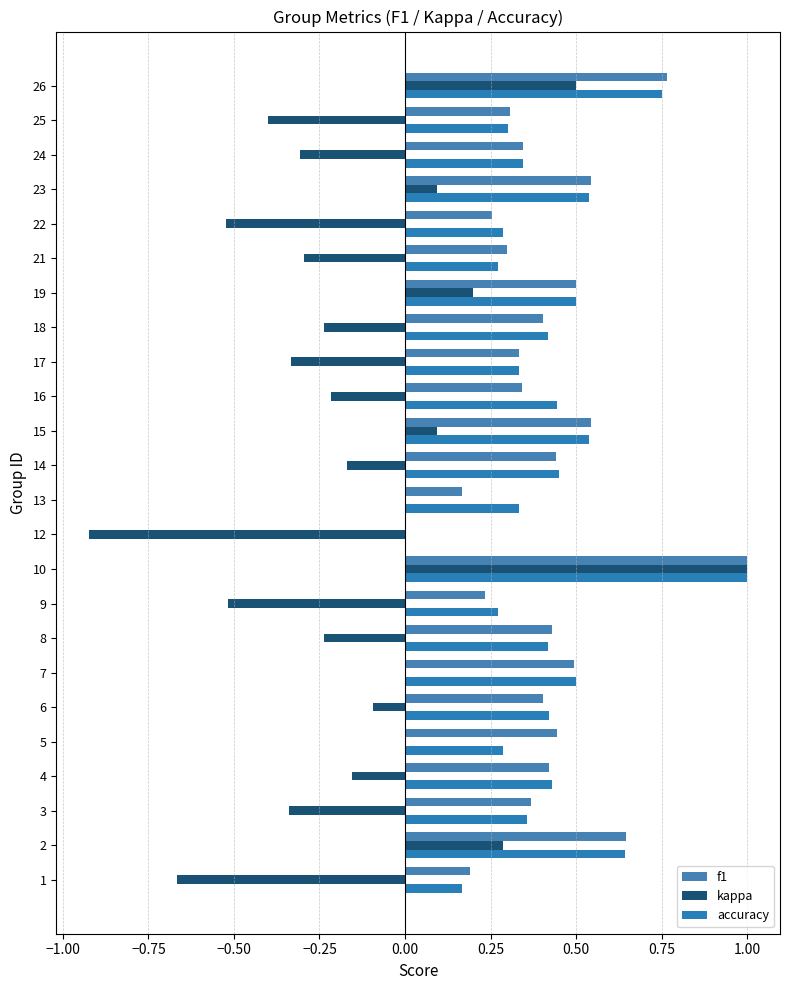

How many values in the accuracy series exceed 0?

23